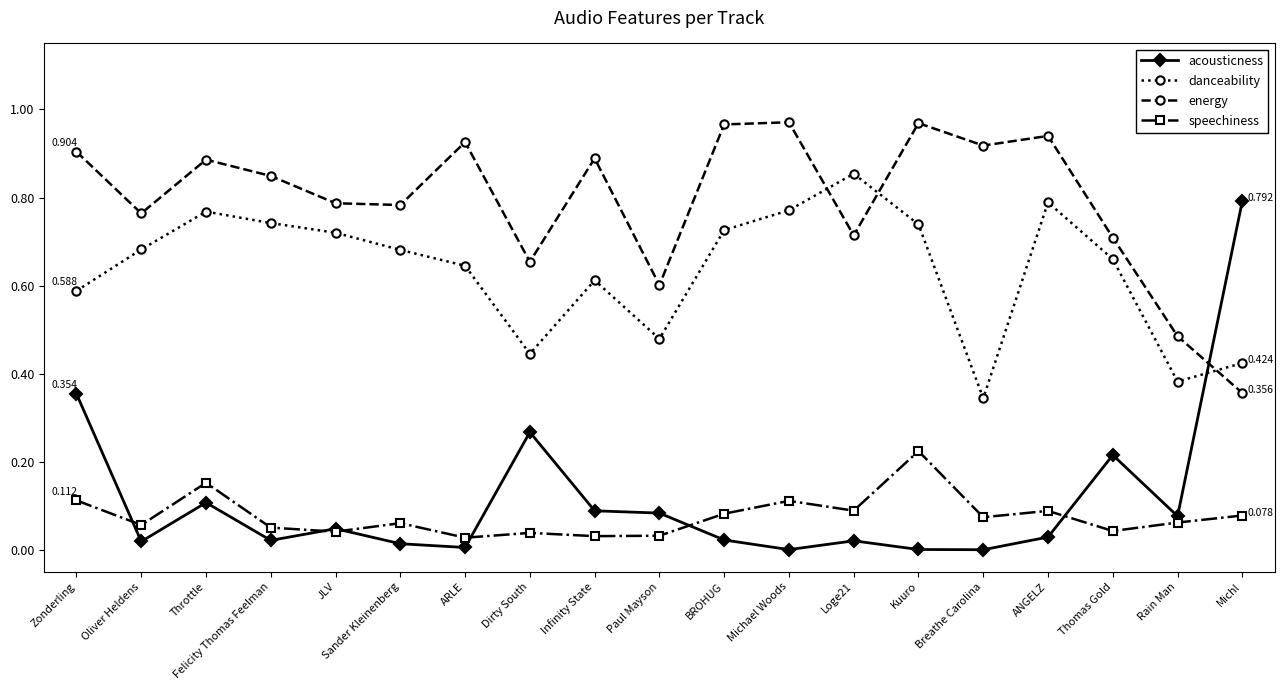

How many distinct data groups are displayed?

4